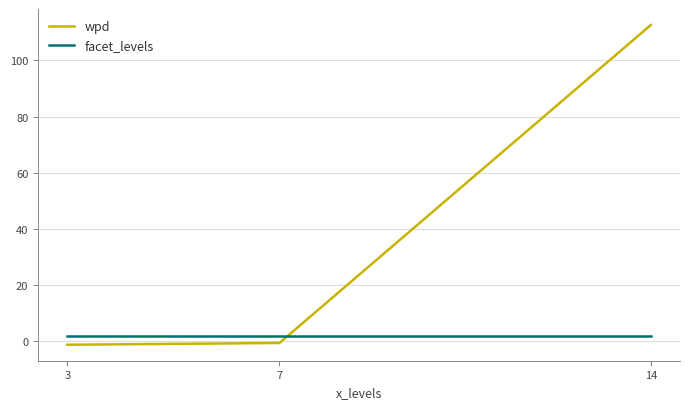

Reading left to right, extract all data points from this chart.

wpd: 3=-1.2	7=-0.6	14=112.6
facet_levels: 3=2.0	7=2.0	14=2.0